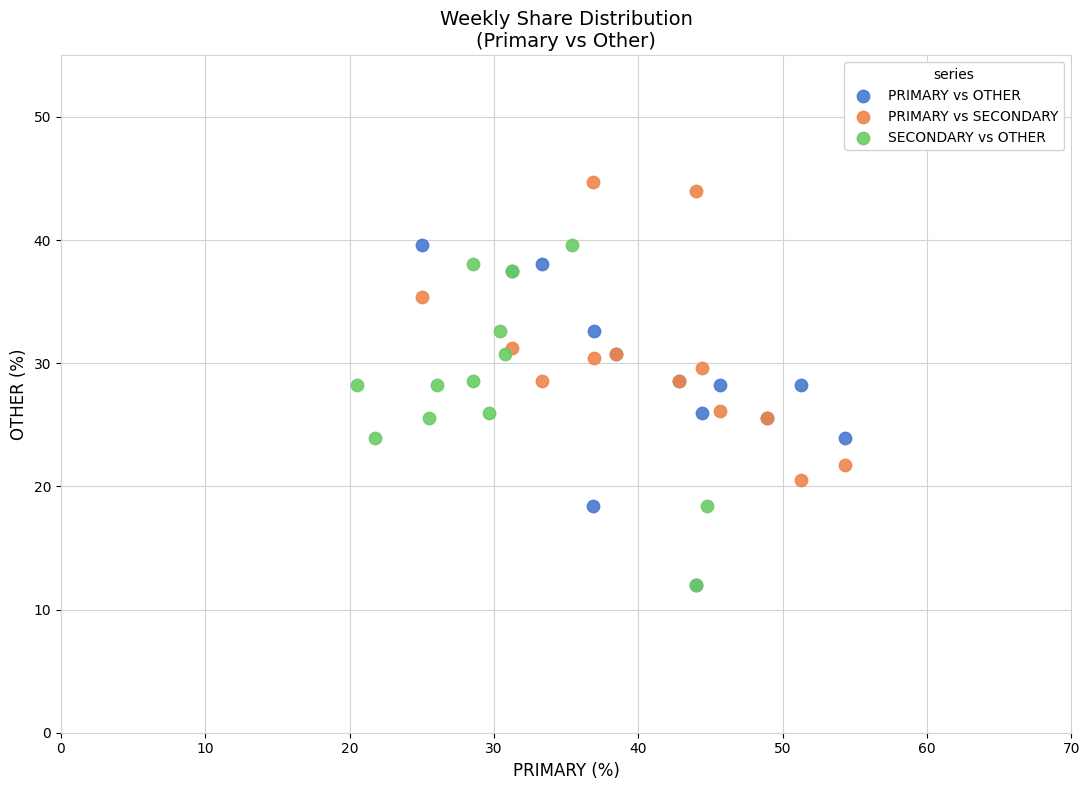

Which series contains the highest Y value?

PRIMARY vs SECONDARY